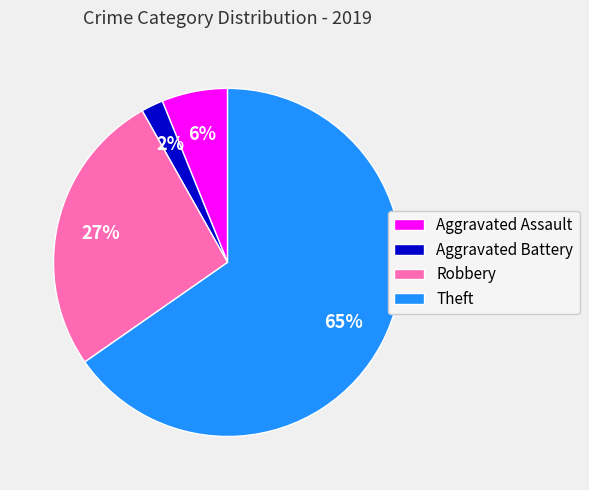

Which slice is the smallest?

Aggravated Battery